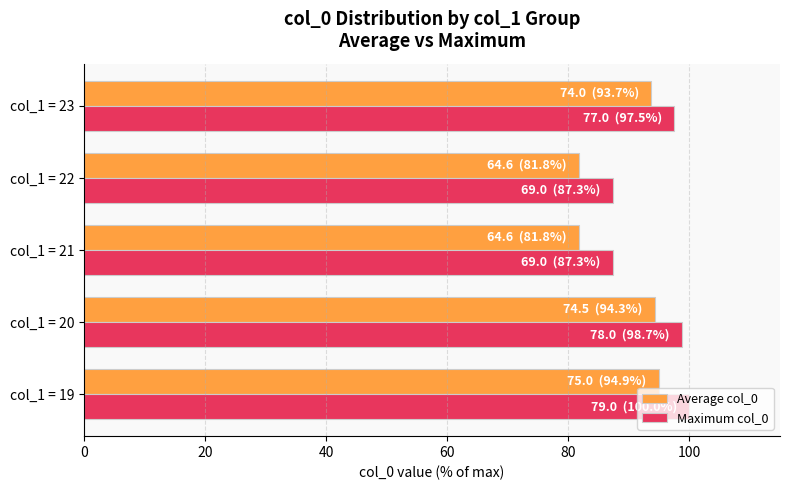

What is the difference between the maximum and minimum values in the Average col_0 series?

13.1